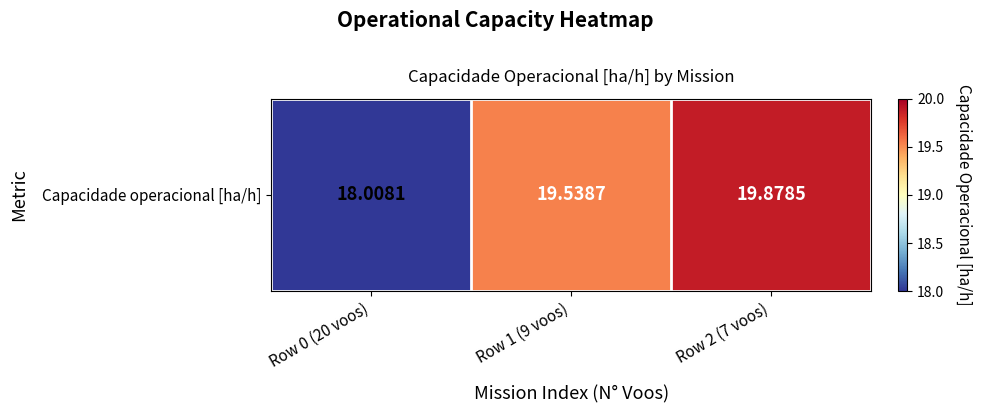

The chart shows a value of 18.0 at Row 0 (20 voos). True or false?

True